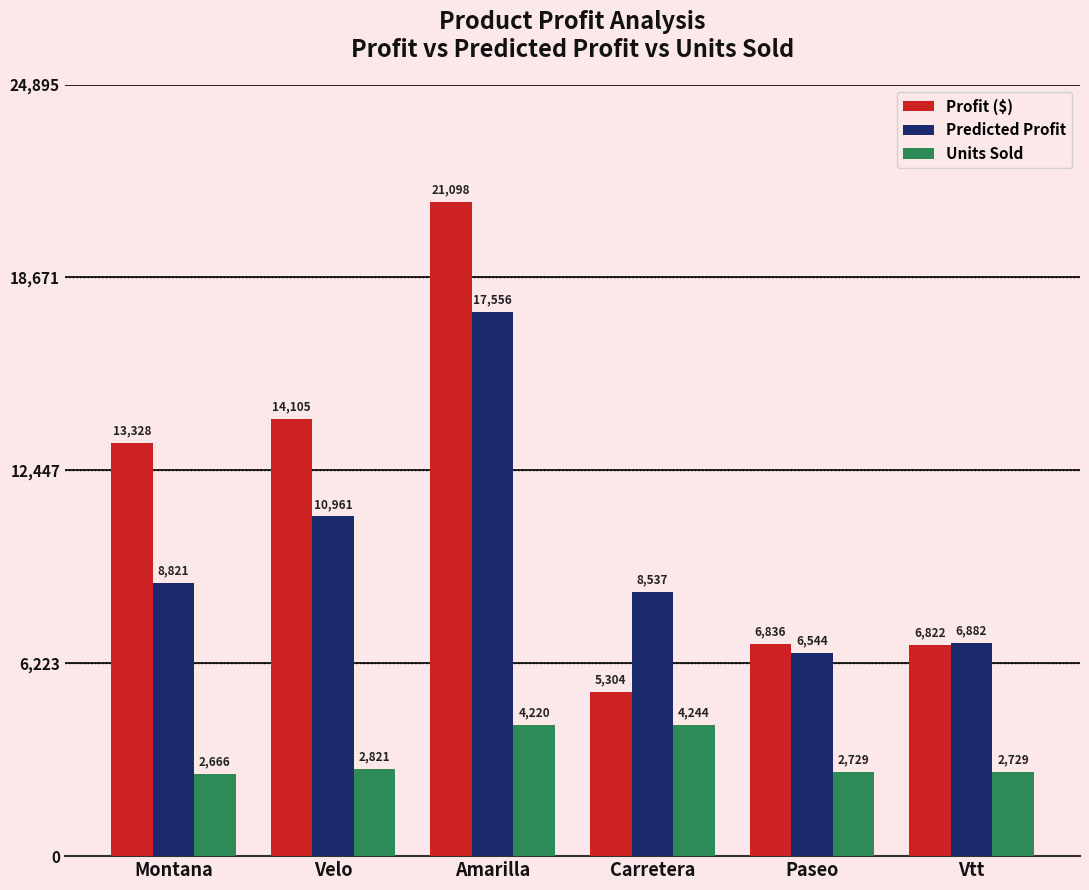

What is the label of the 1st bar from the right?

Vtt